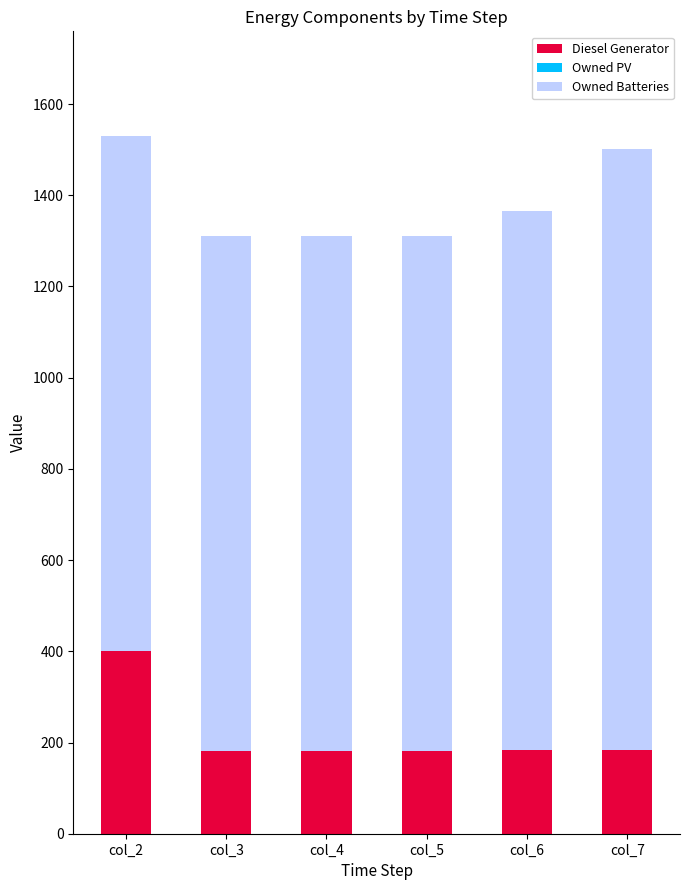

What is the total value across all series at col_5?

1311.0